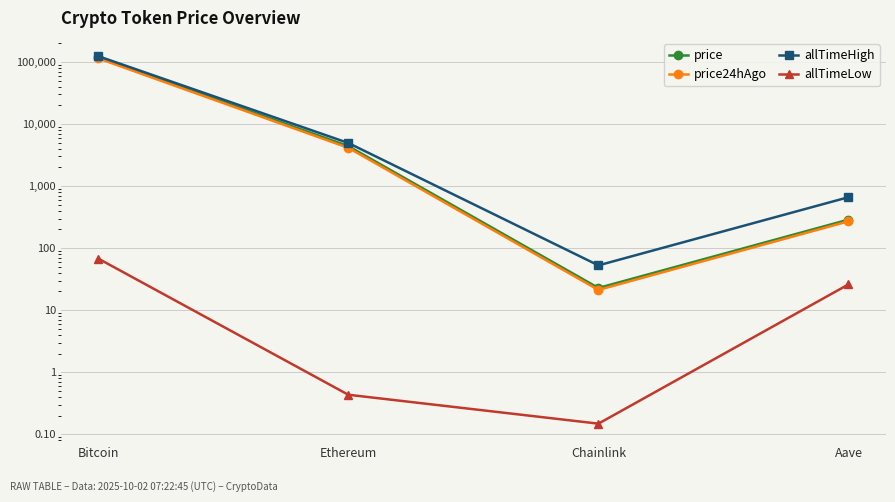

Which series has the largest range (max minus min)?

allTimeHigh